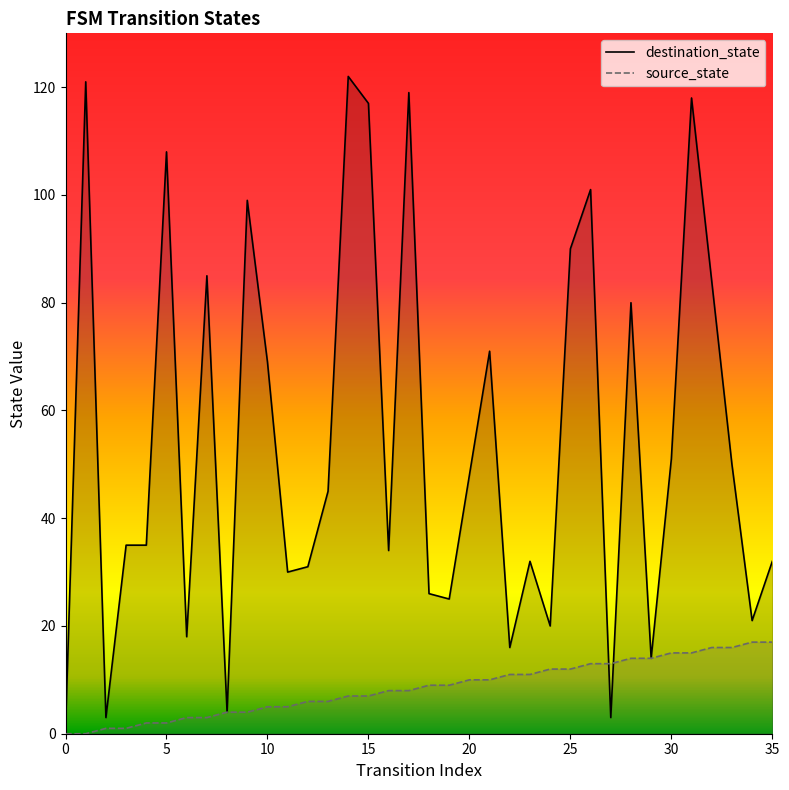

What is the value of the destination_state point at the 12th from the left?

30